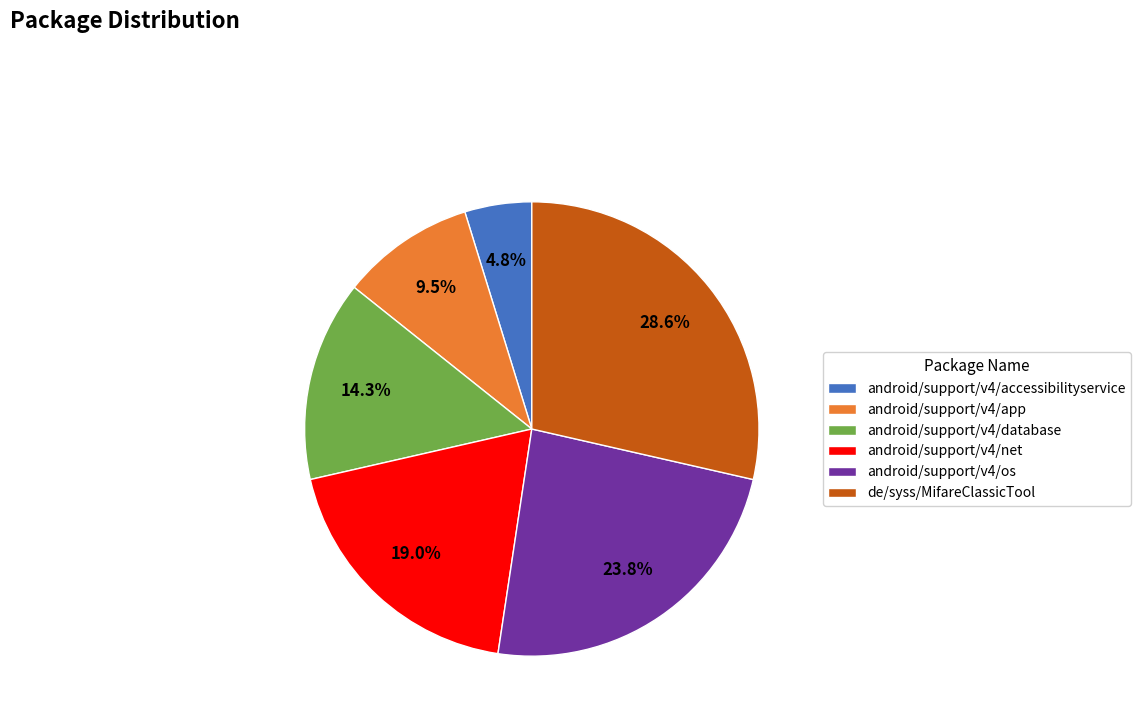

Which has a higher value, android/support/v4/os or android/support/v4/net?

android/support/v4/os